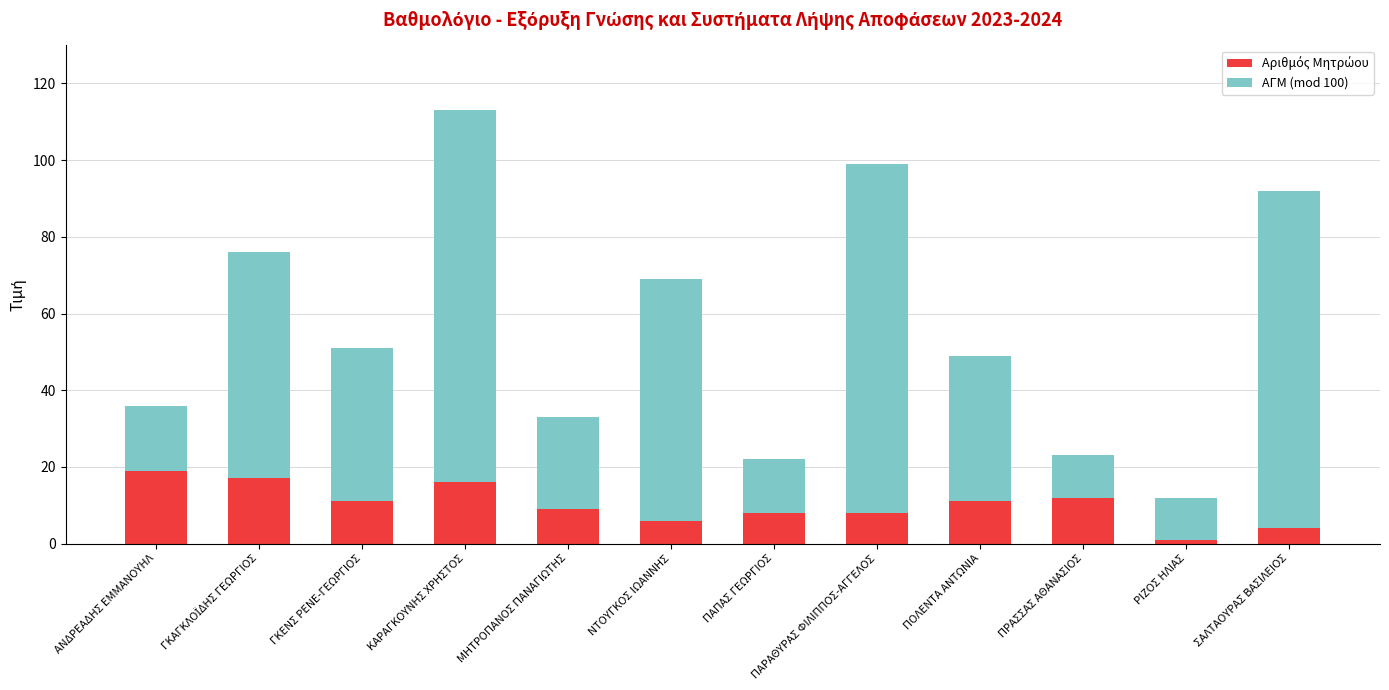

What is the total value across all series at ΠΑΠΑΣ ΓΕΩΡΓΙΟΣ?

22